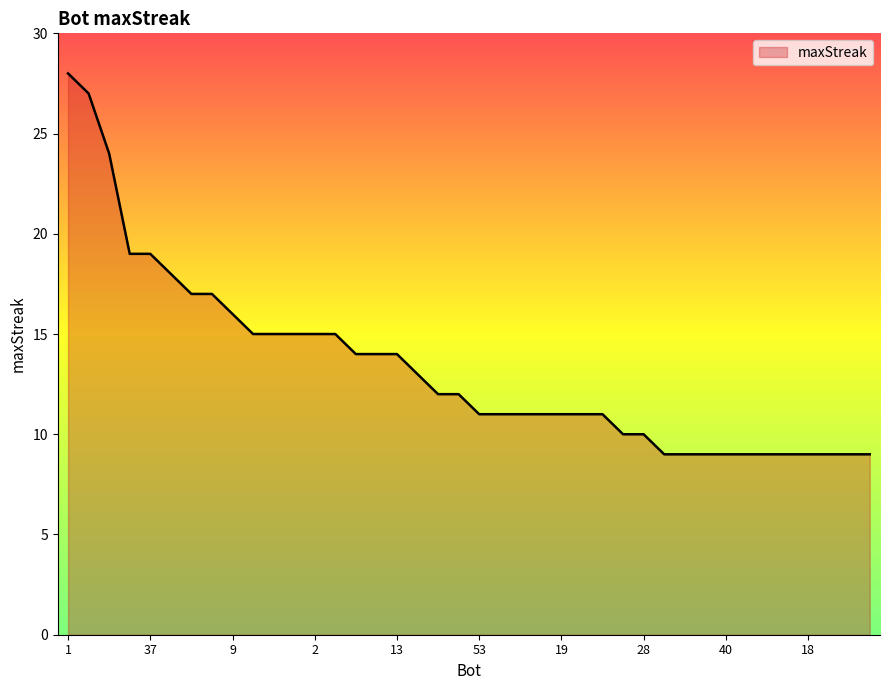

What is the greatest value displayed?

28